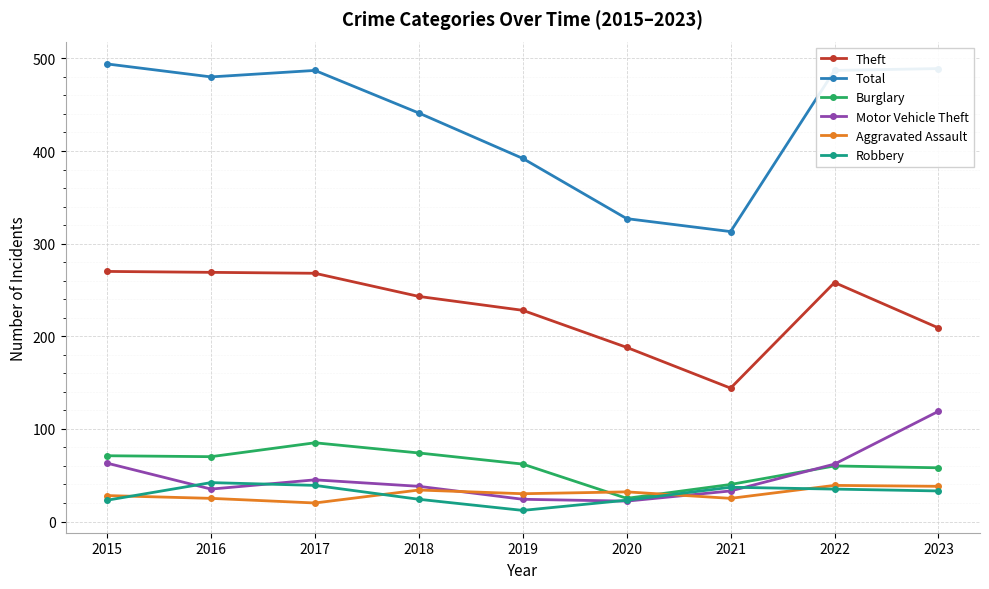

True or false: Robbery has a value of 23 at 2015.

True